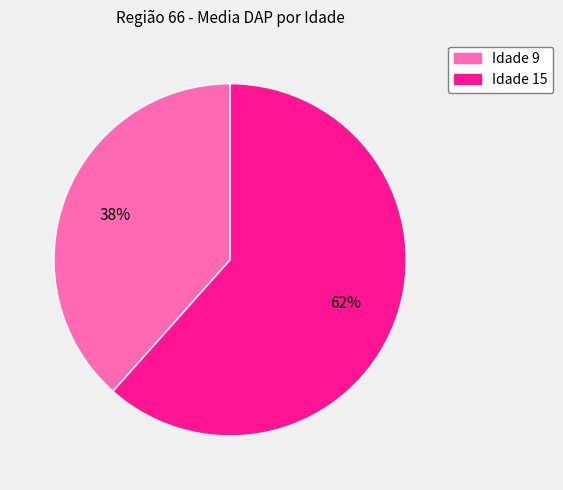

Is there any slice that represents more than half of the pie?

Yes